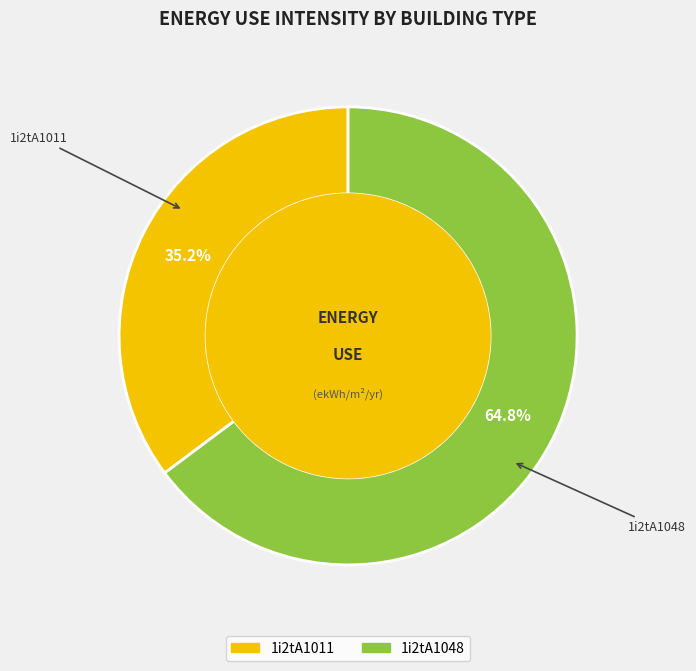

Rank the categories by value from lowest to highest.

1i2tA1011, 1i2tA1048